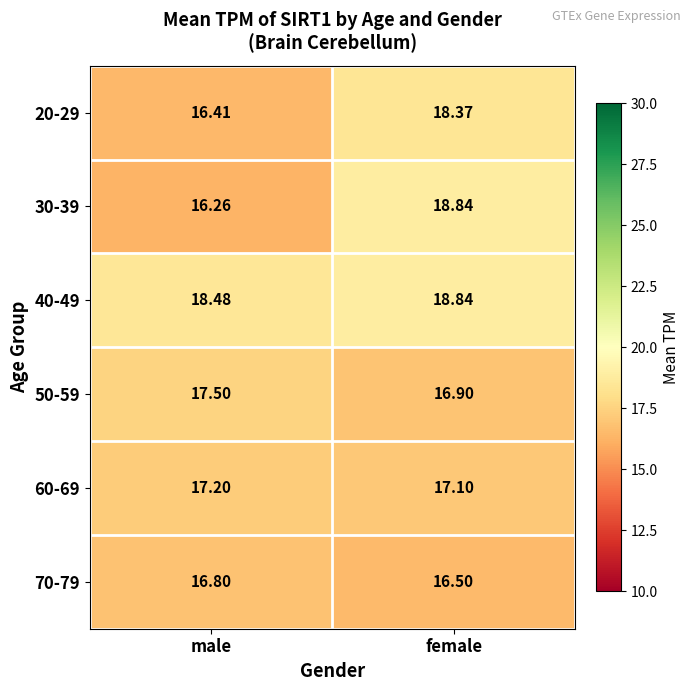

Rank the categories by 60-69 value from lowest to highest.

female, male